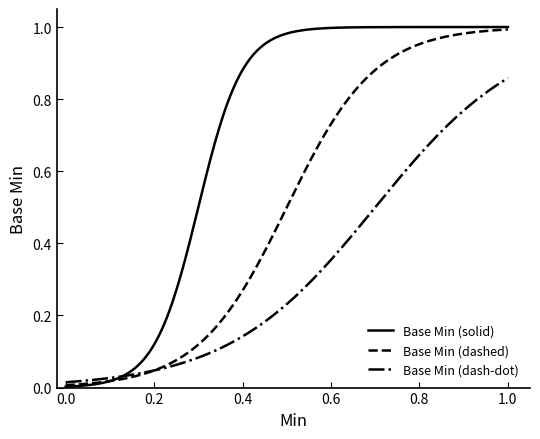

Rank the series by their average value, from highest to lowest.

Base Min (solid), Base Min (dashed), Base Min (dash-dot)